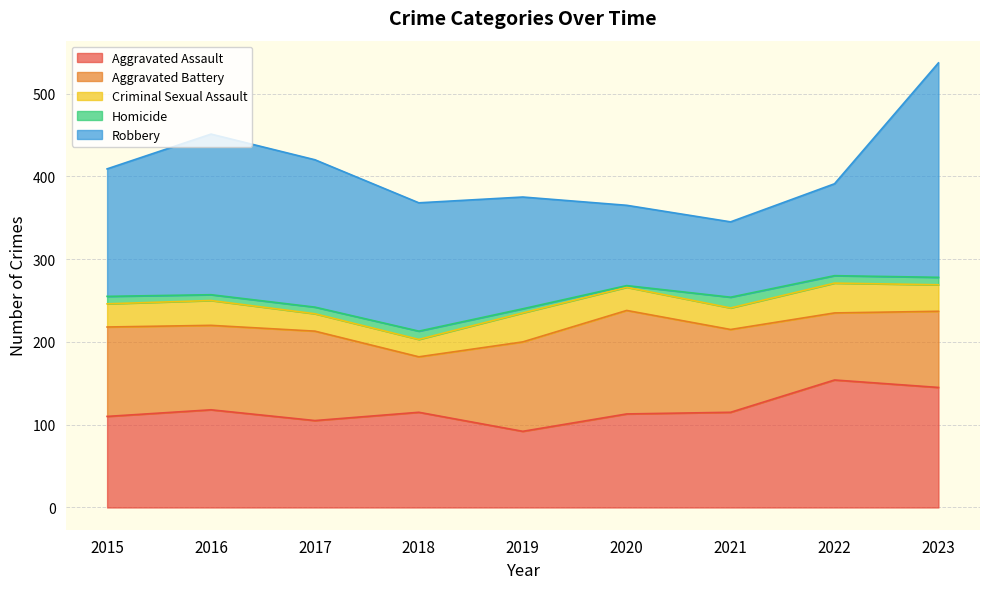

At which category does Aggravated Assault reach its first local peak?

2016